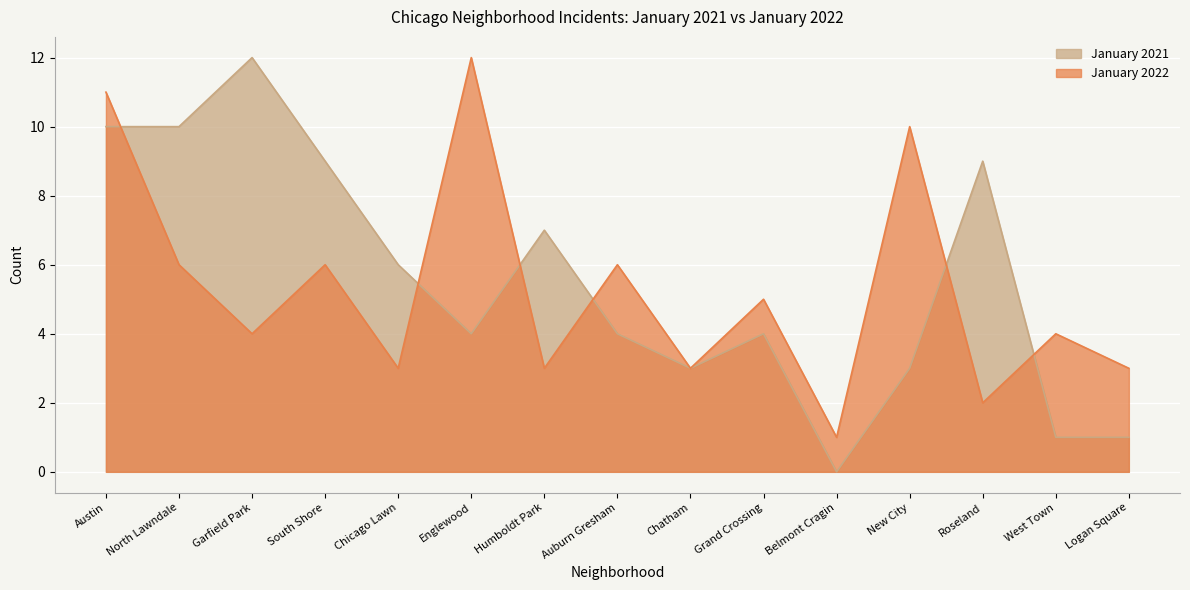

At how many categories does at least one series exceed 2?

14